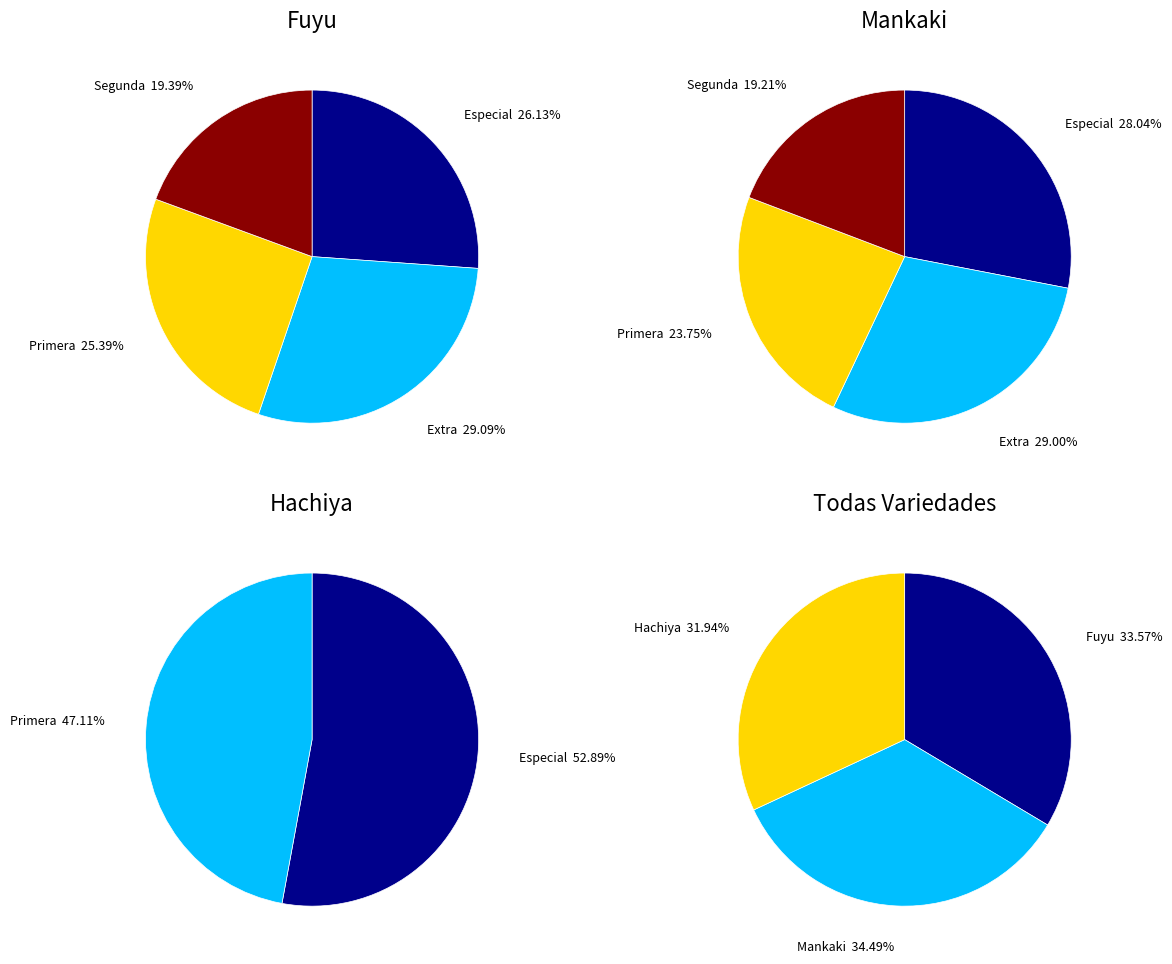

Does Fuyu account for over 50% of the chart?

No